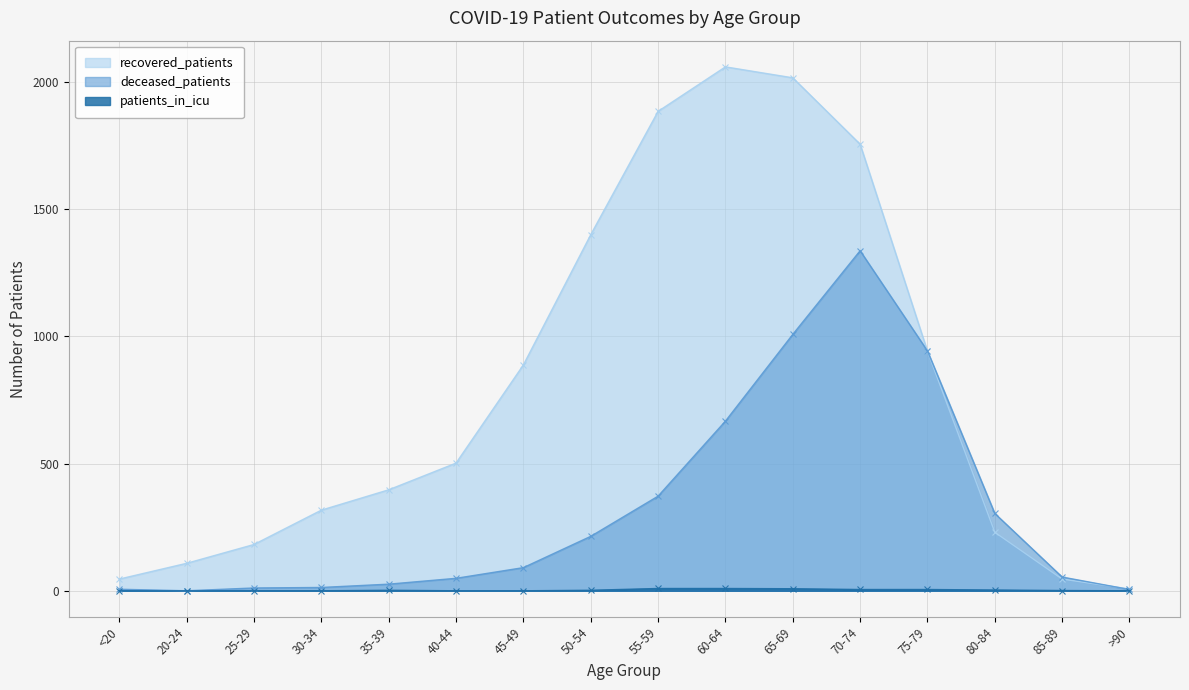

Which series has the largest total across all categories?

recovered_patients